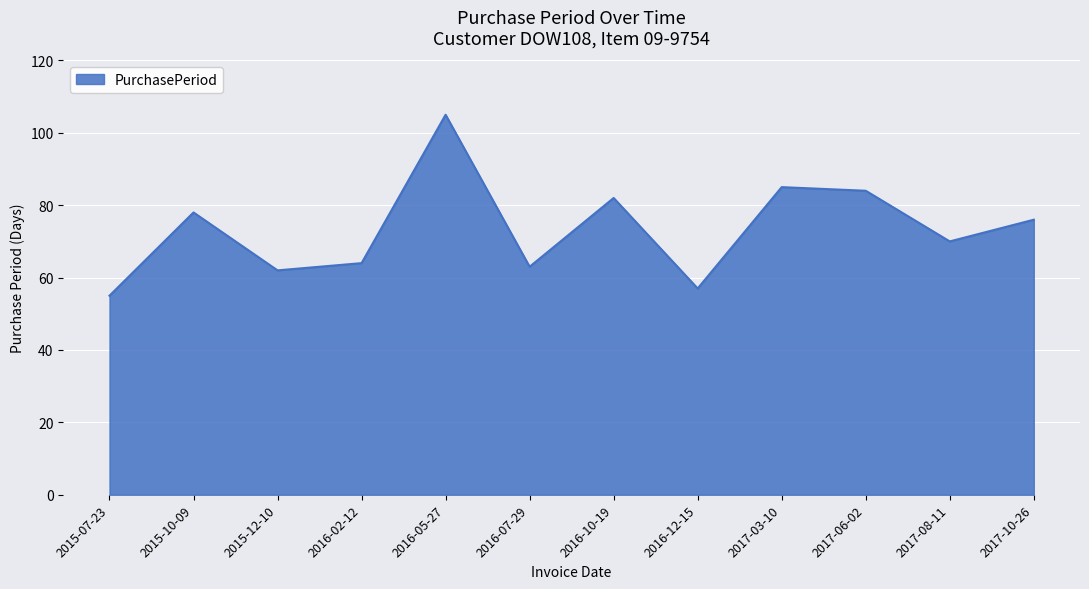

What is the difference between the values at 2015-07-23 and 2017-10-26?

21